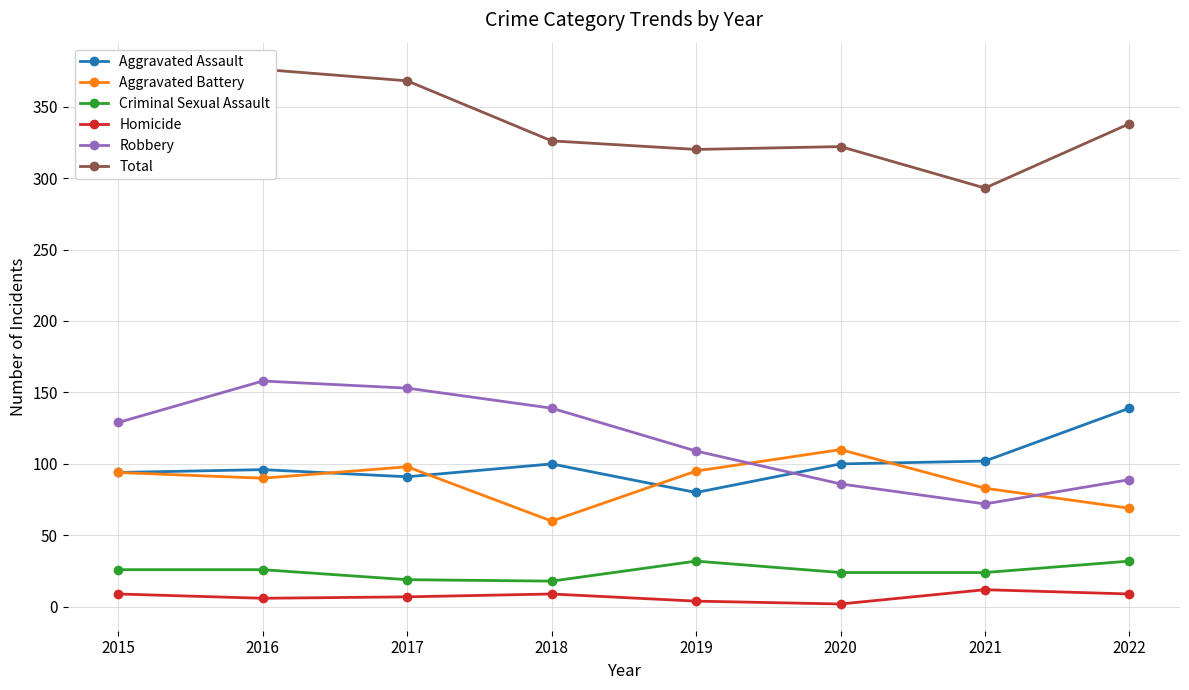

What is the maximum value for Total?

376